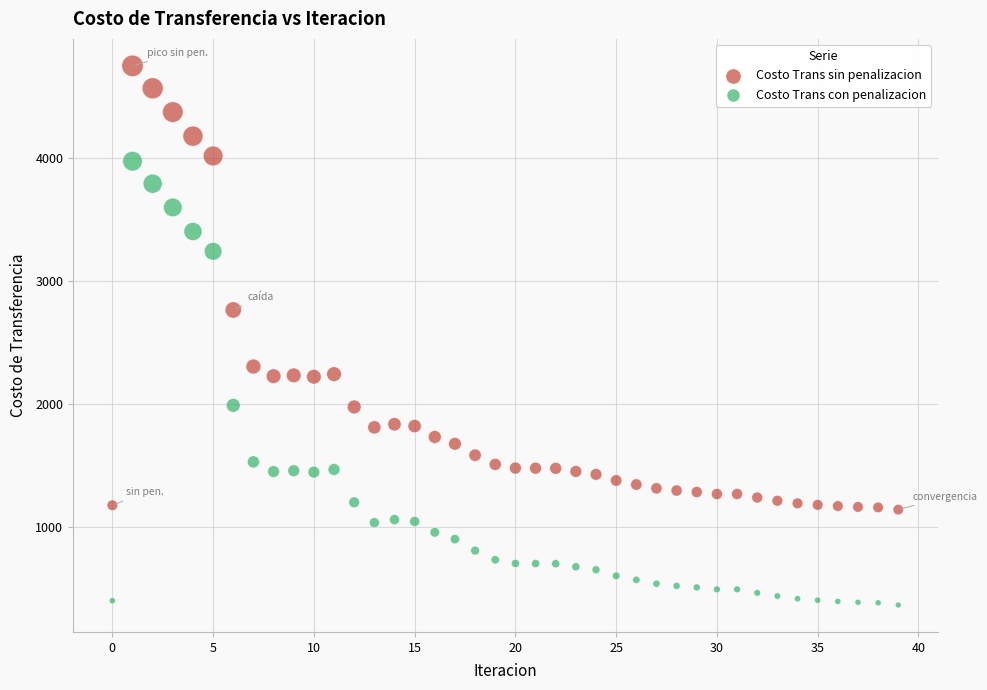

Which series reaches the minimum Y coordinate?

Costo Trans con penalizacion